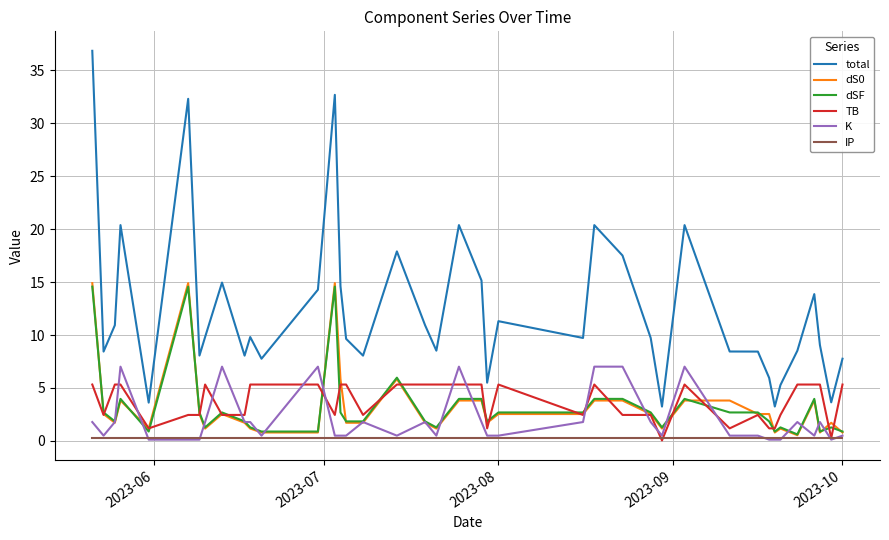

Which series has the widest spread of values?

total